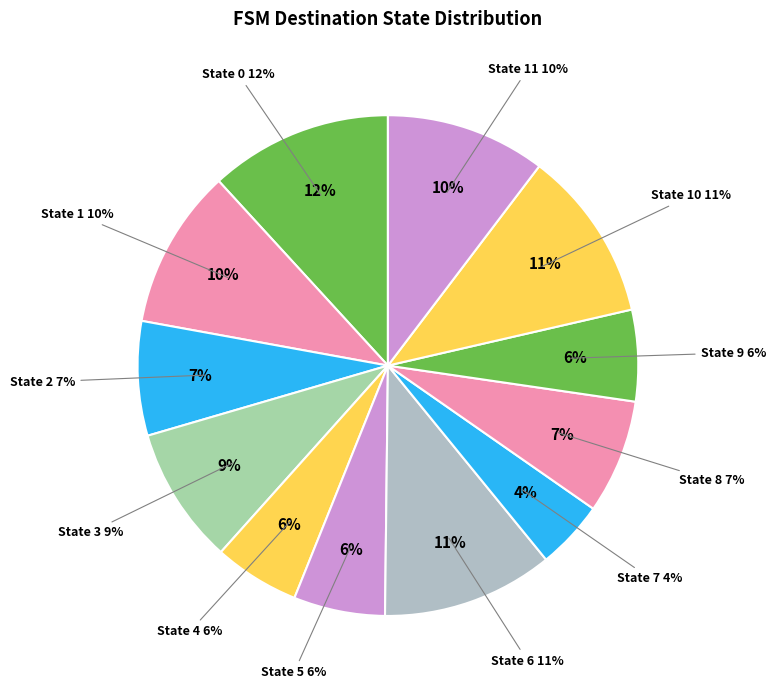

Does State 3 account for over 50% of the chart?

No